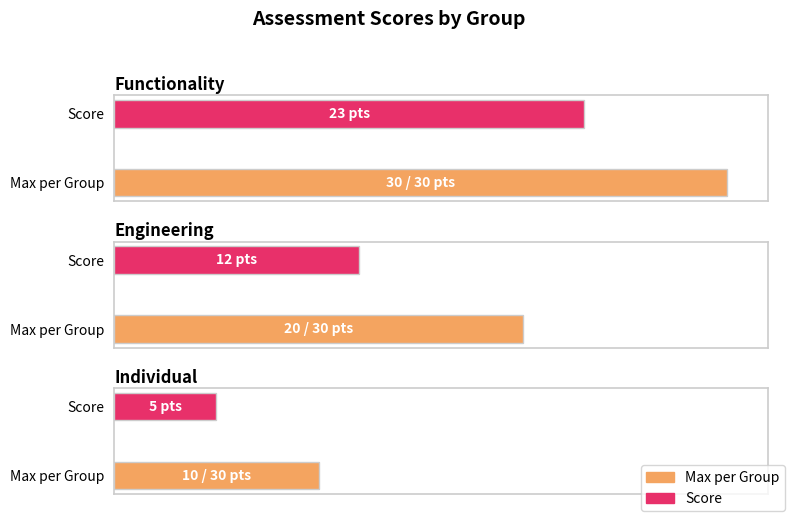

What is the minimum value for Score?

5